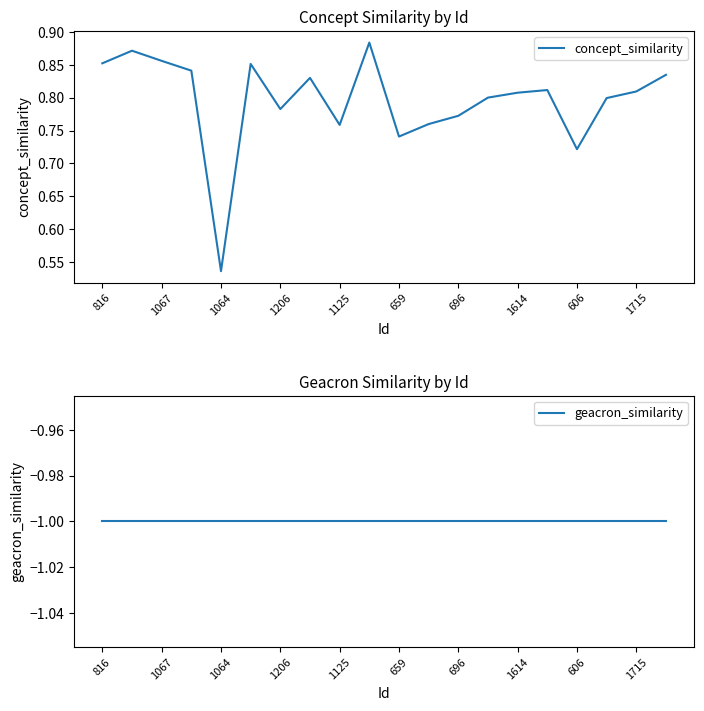

The concept_similarity series shows 0.8 at 1206. True or false?

True